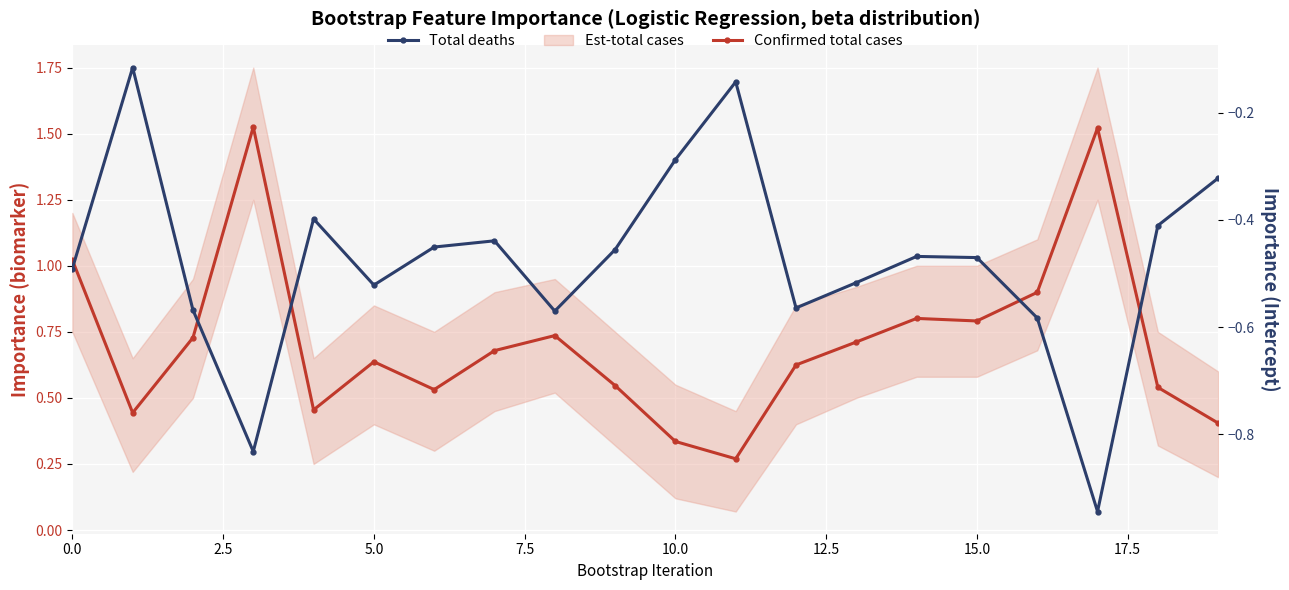

Which series has the largest range (max minus min)?

Confirmed total cases